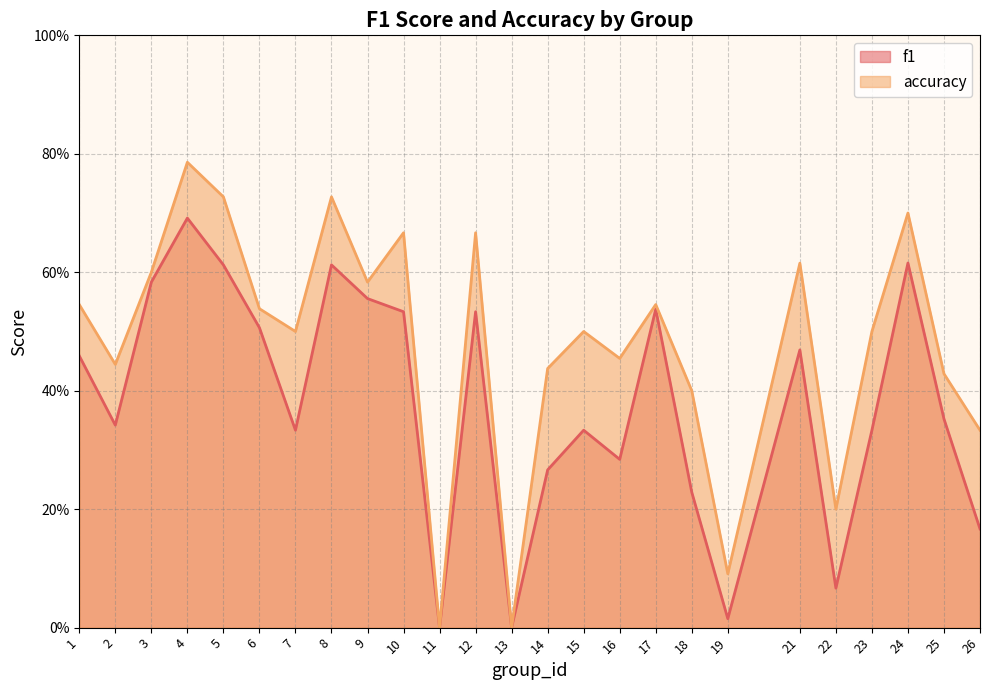

At how many categories does at least one series exceed 0?

23